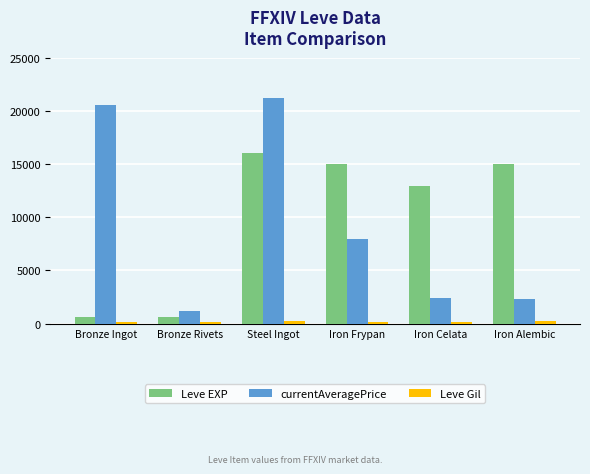

What is the greatest value displayed?

21190